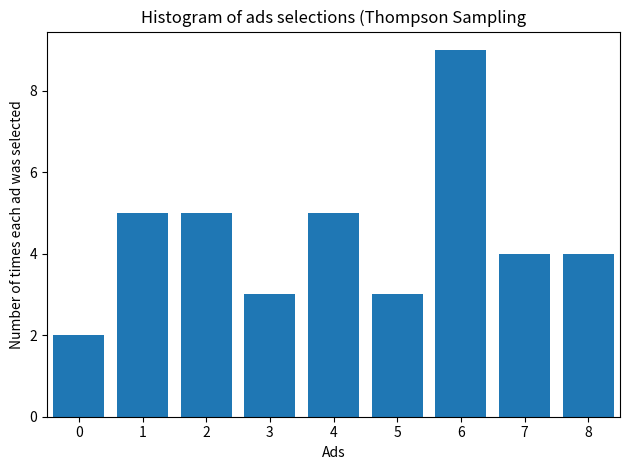

Reading left to right, transcribe all the data shown in this chart.

2	5	5	3	5	3	9	4	4